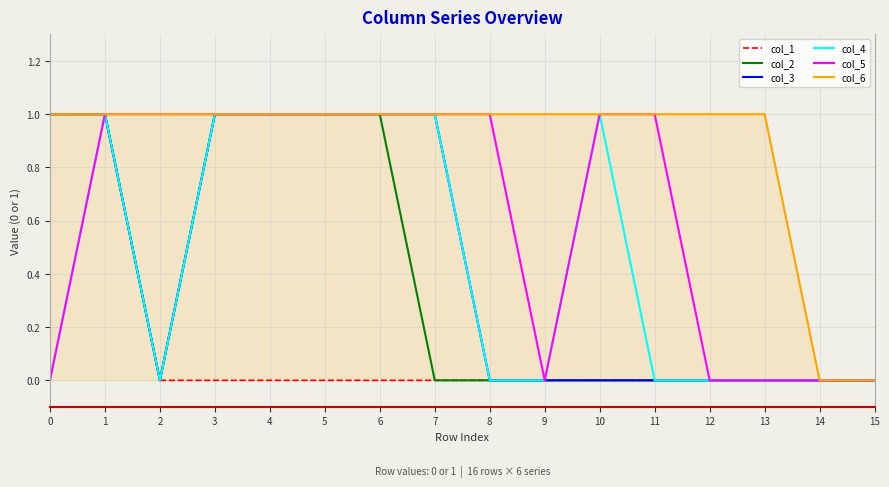

The col_2 series shows 1 at 4. True or false?

False